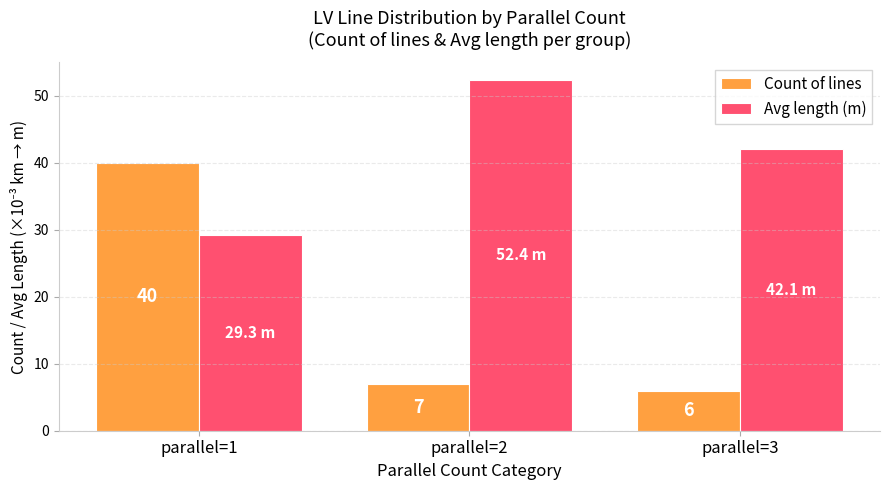

Which series has the largest total across all categories?

Avg length (m)